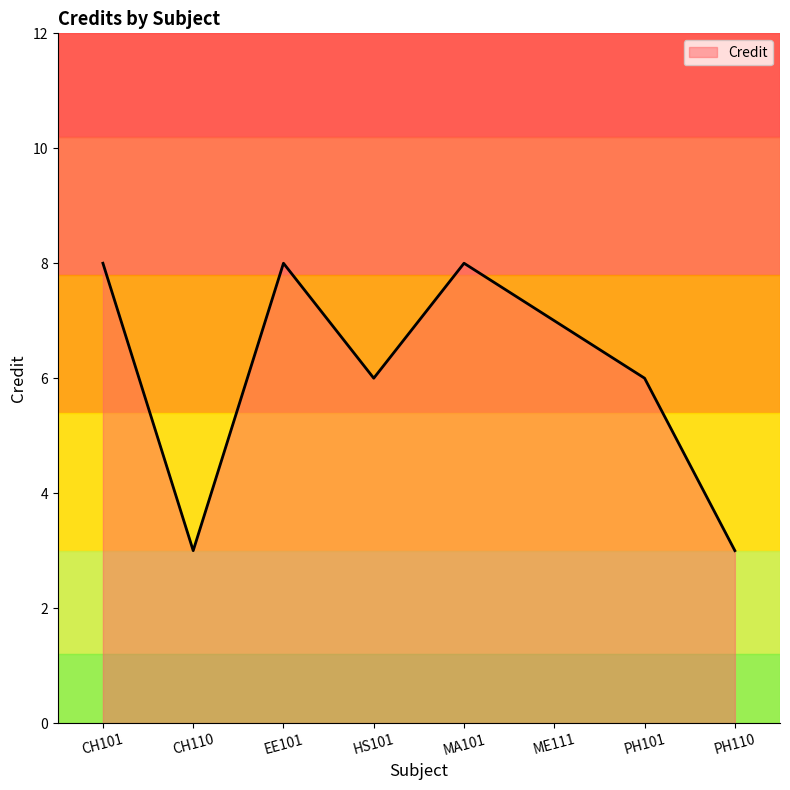

What is the maximum value shown in the chart?

8